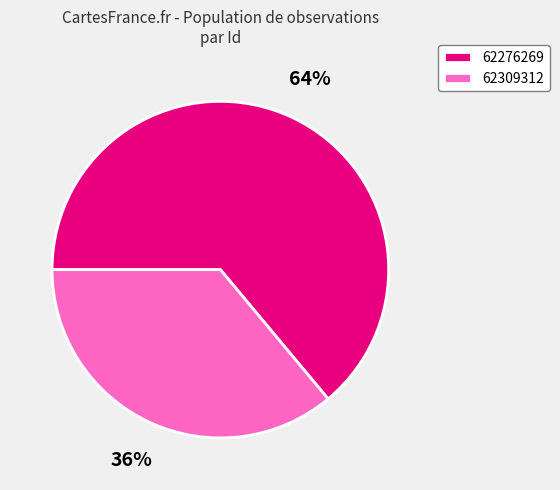

To the nearest percent, what is the difference between the 62276269 and 62309312 slice percentages?

28%